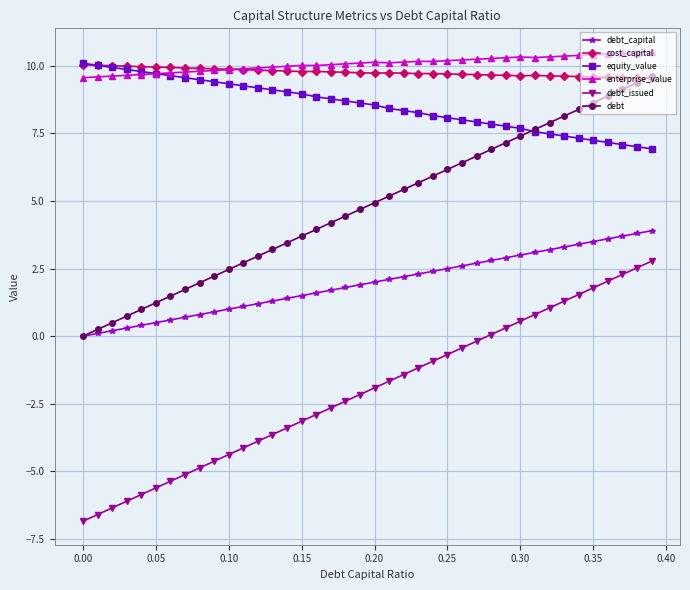

True or false: debt_capital and cost_capital intersect in this chart.

False